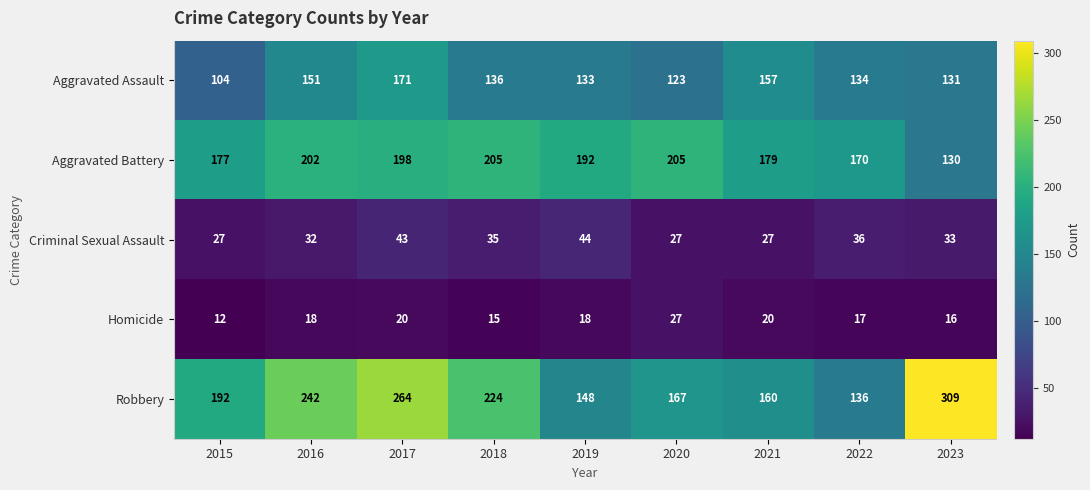

What is the difference between the maximum and minimum values in the Criminal Sexual Assault series?

17